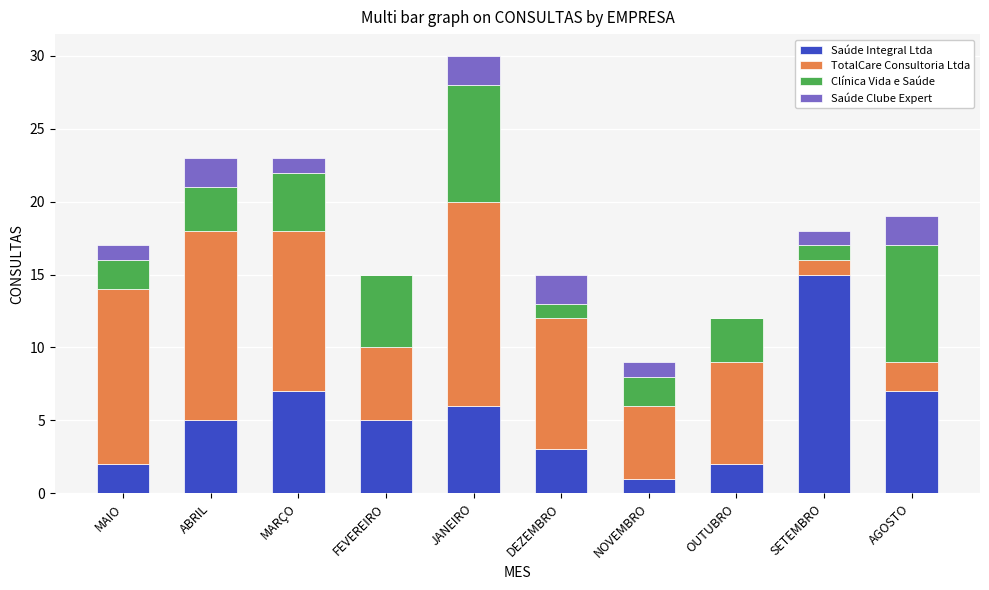

What is the sum of all Saúde Integral Ltda values?

53